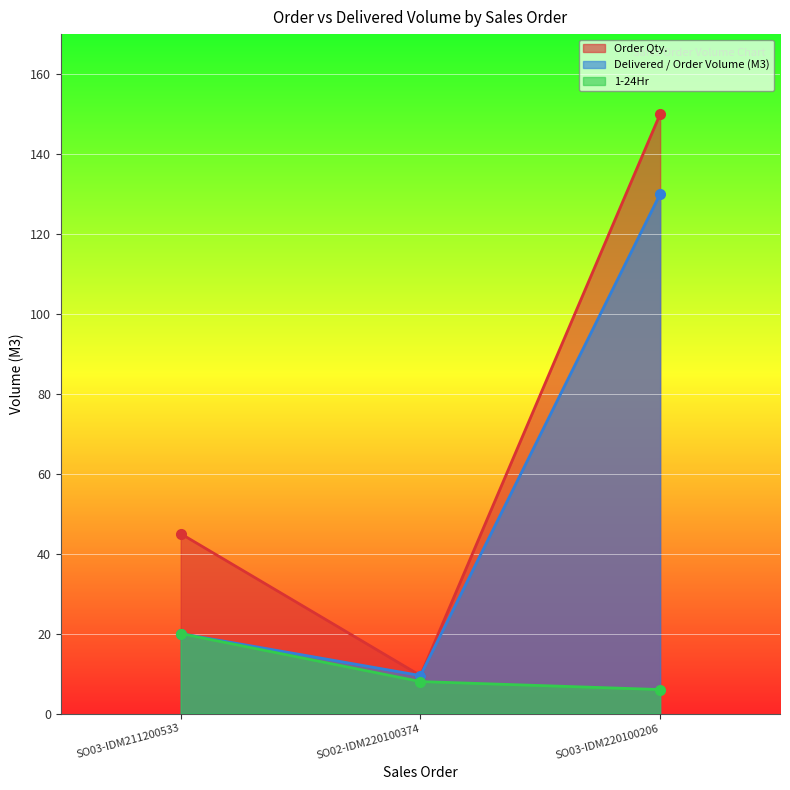

Rank the series by their maximum value, from highest to lowest.

Order Qty., Delivered / Order Volume (M3), 1-24Hr